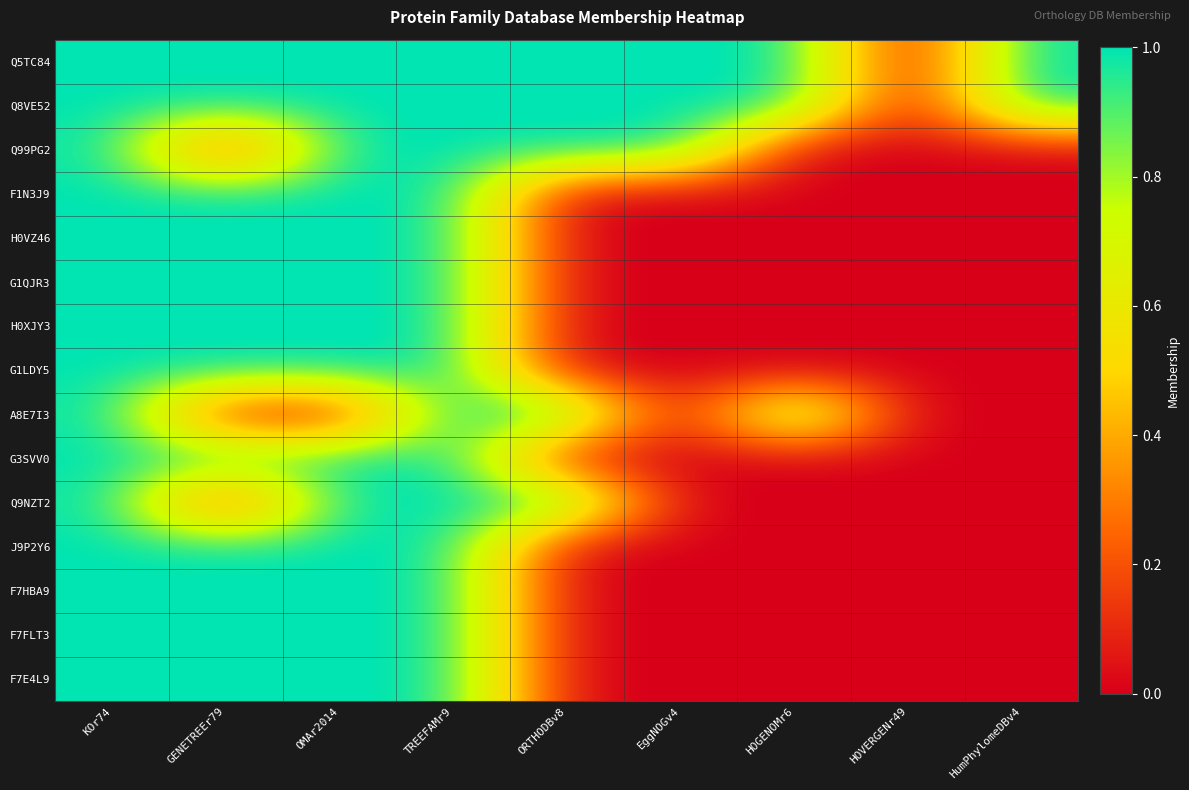

At how many categories does at least one series exceed 0?

8